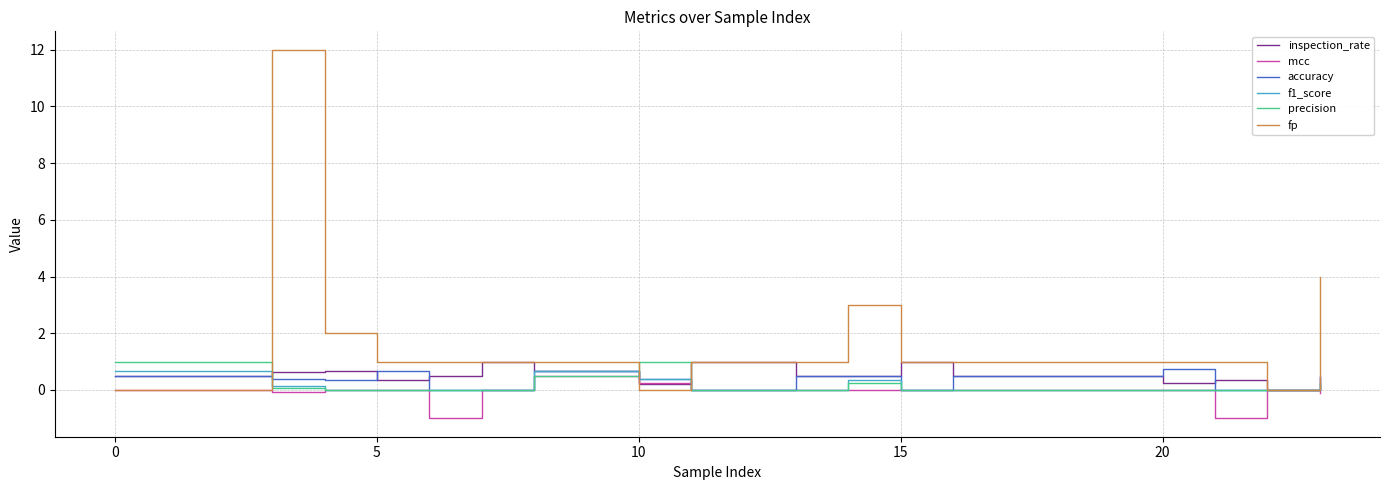

Which series has the largest total across all categories?

fp